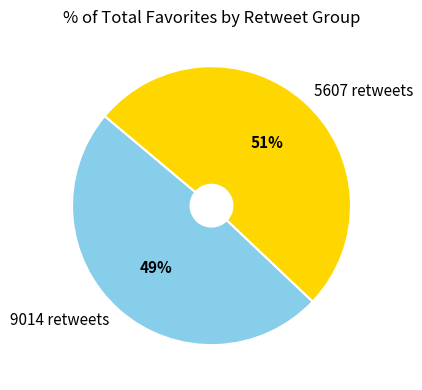

To the nearest percent, what percentage of the pie is 5607 retweets?

51%